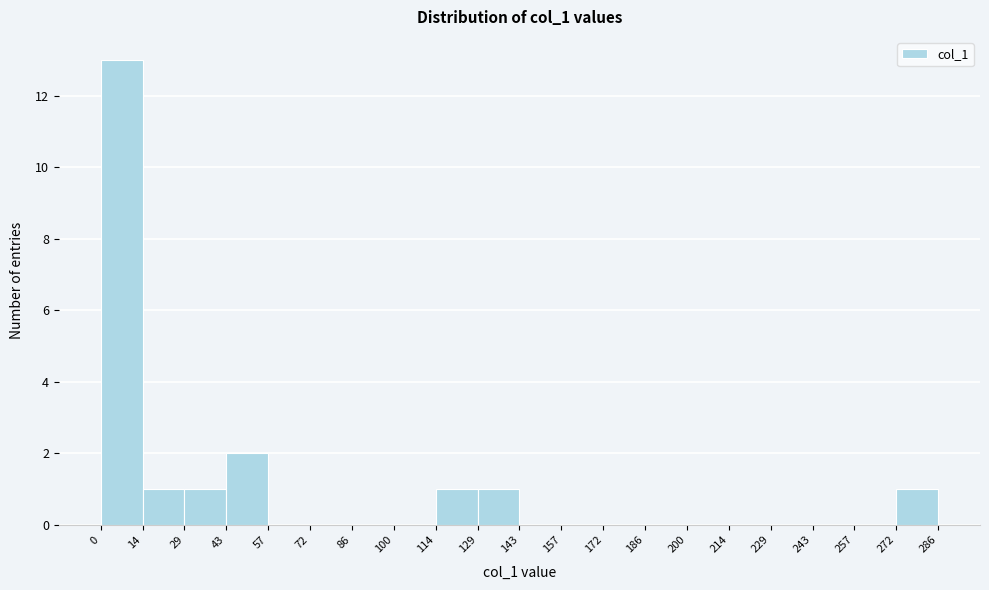

Which range on the x-axis has the tallest bar?

0 to 14